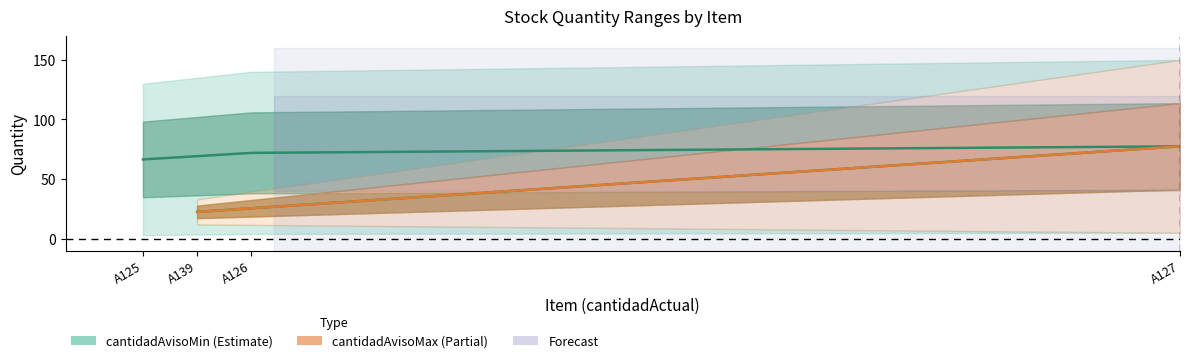

At which category does the data reach its first local peak?

A127